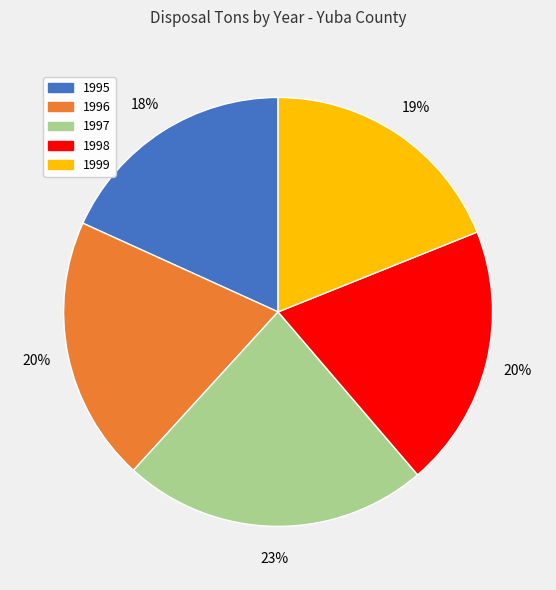

Does any single category account for the majority?

No